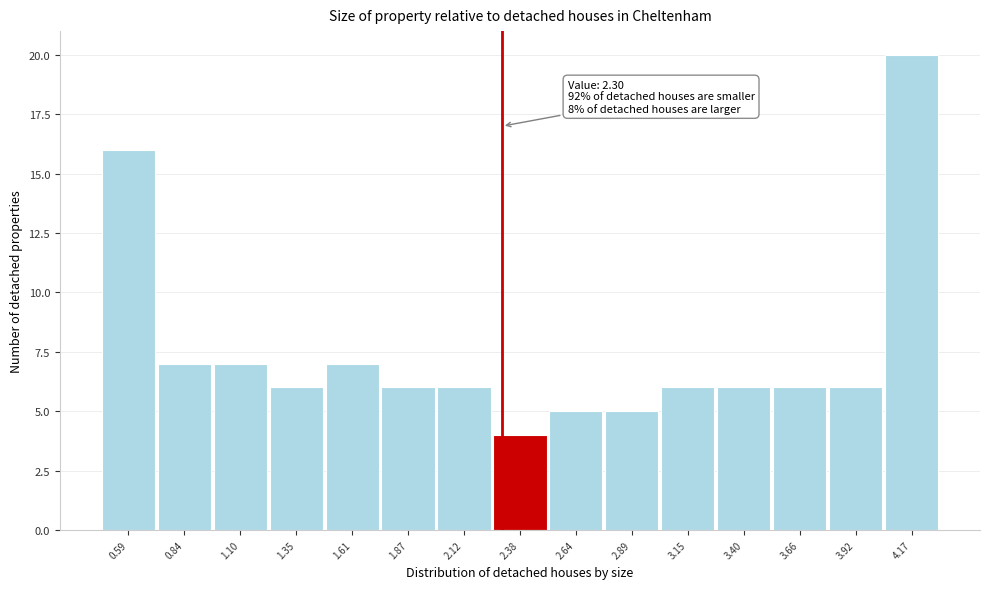

Which range on the x-axis has the tallest bar?

4.05 to 4.30